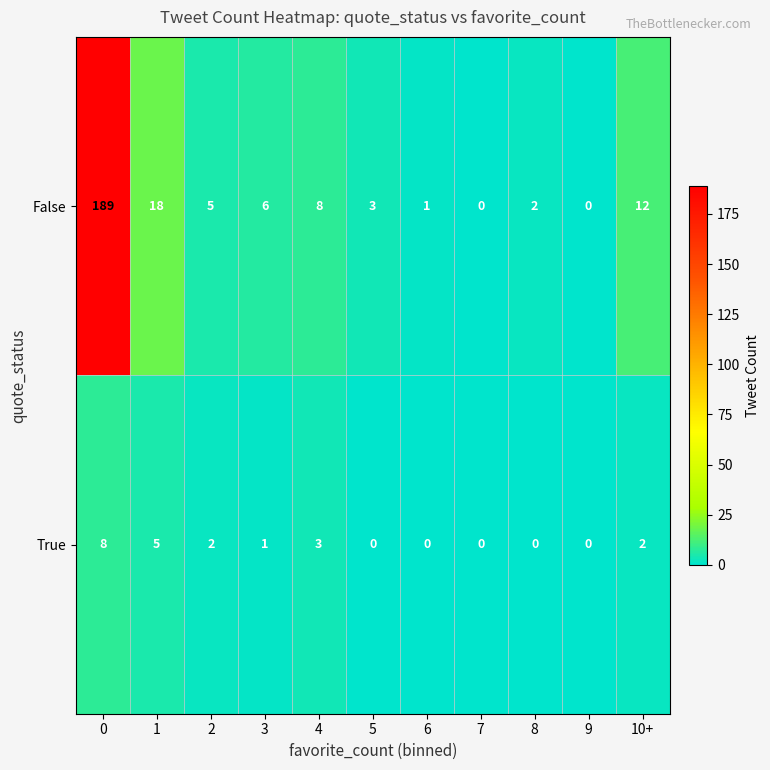

What is the sum of the False values at 4 and 1?

26